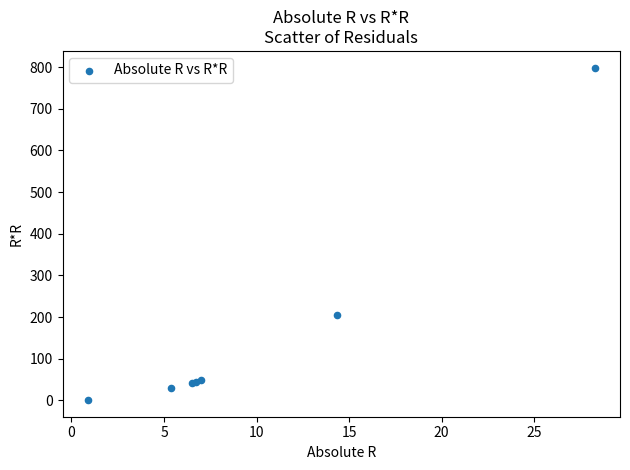

What Y value in the scatter plot is closest to 399?

206.1